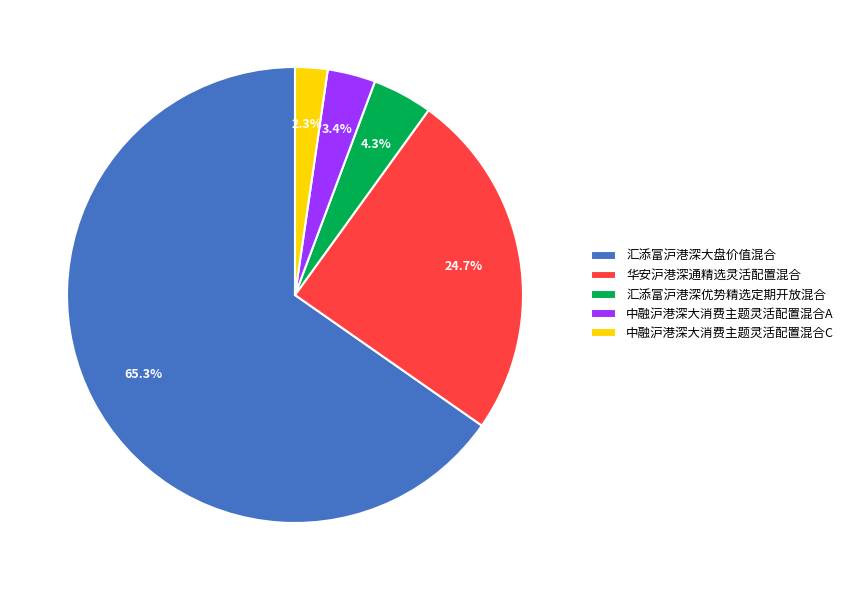

Rank the categories by value from lowest to highest.

中融沪港深大消费主题灵活配置混合C, 中融沪港深大消费主题灵活配置混合A, 汇添富沪港深优势精选定期开放混合, 华安沪港深通精选灵活配置混合, 汇添富沪港深大盘价值混合